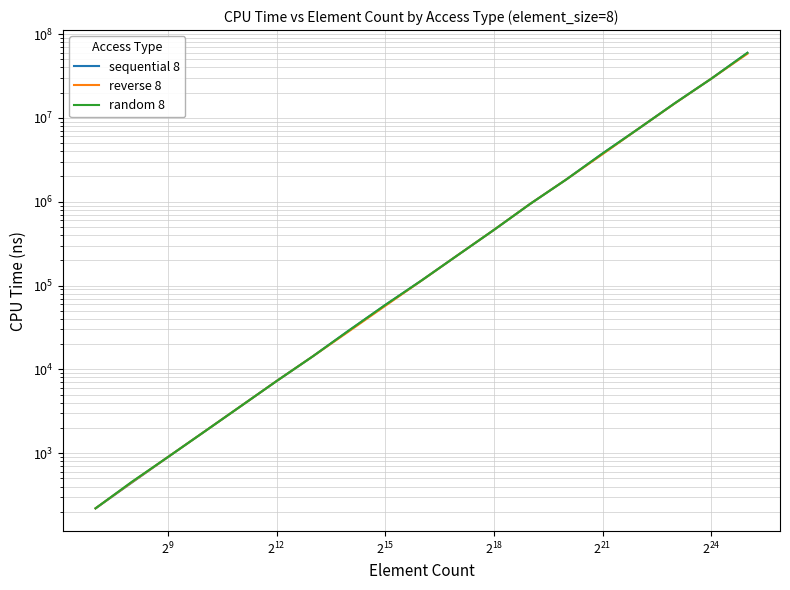

What is the average value of the reverse 8 series?

6174788.1